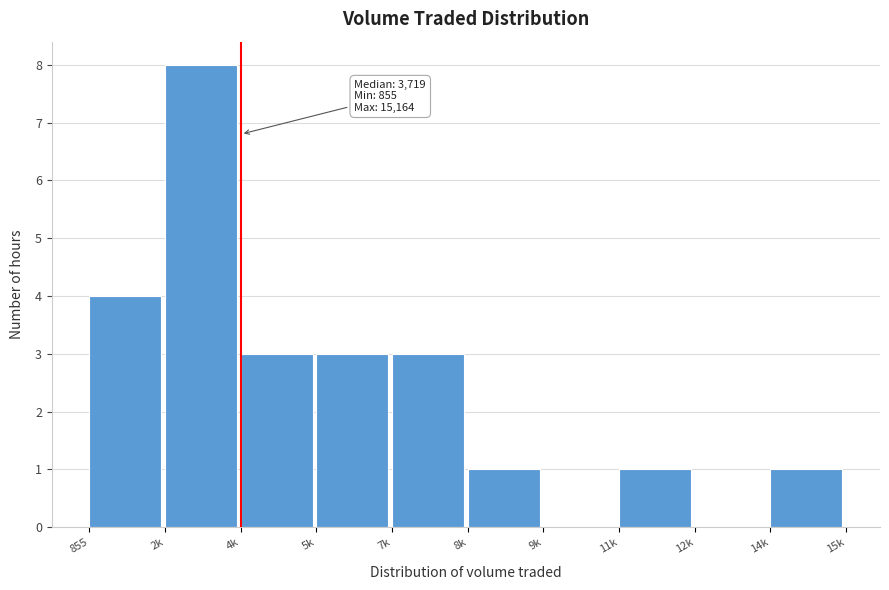

Reading left to right, list all the values displayed in this chart.

855=4	2k=8	4k=3	5k=3	7k=3	8k=1	9k=0	11k=1	12k=0	14k=1